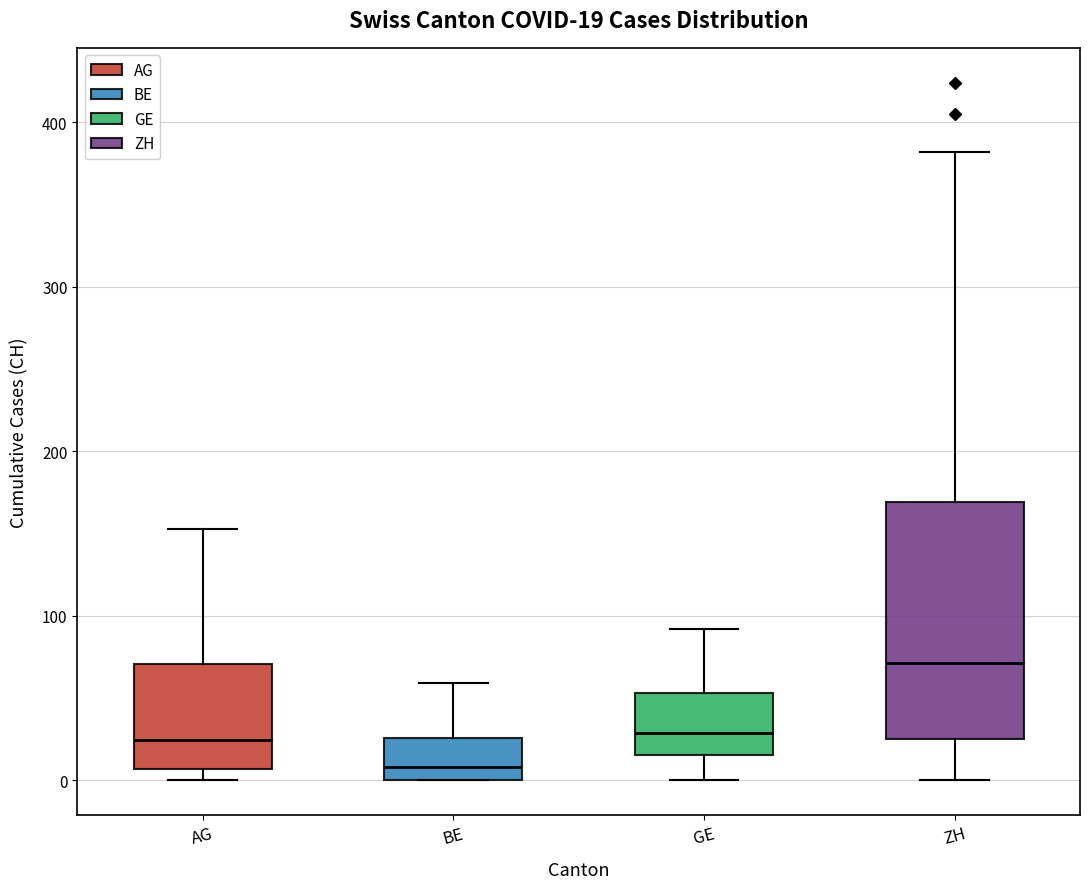

Which box's median line is the highest?

ZH